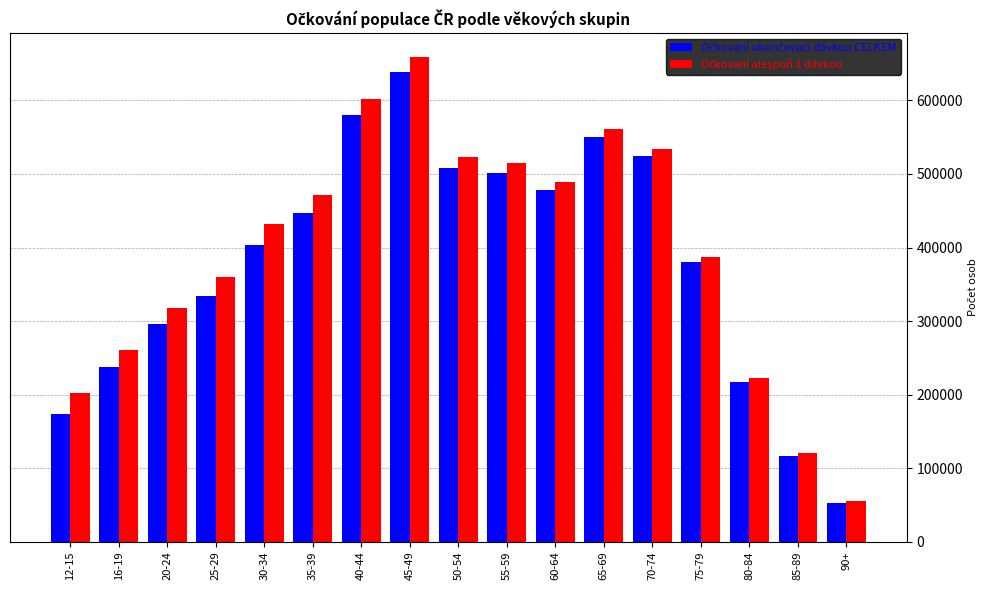

What is the spread (max minus min) of values at 45-49?

20180